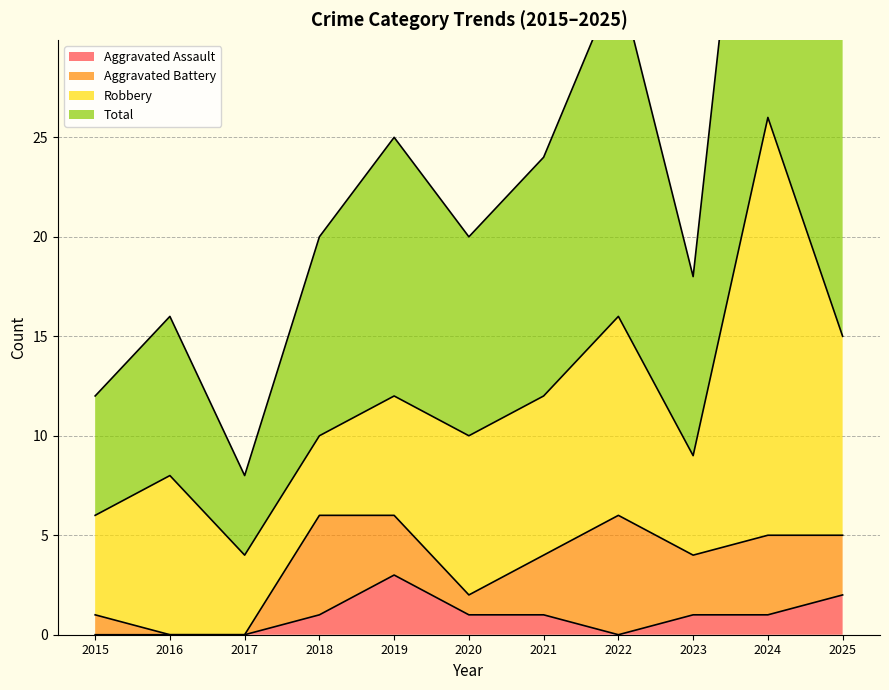

Is it true that Aggravated Assault equals 1 at 2021?

True